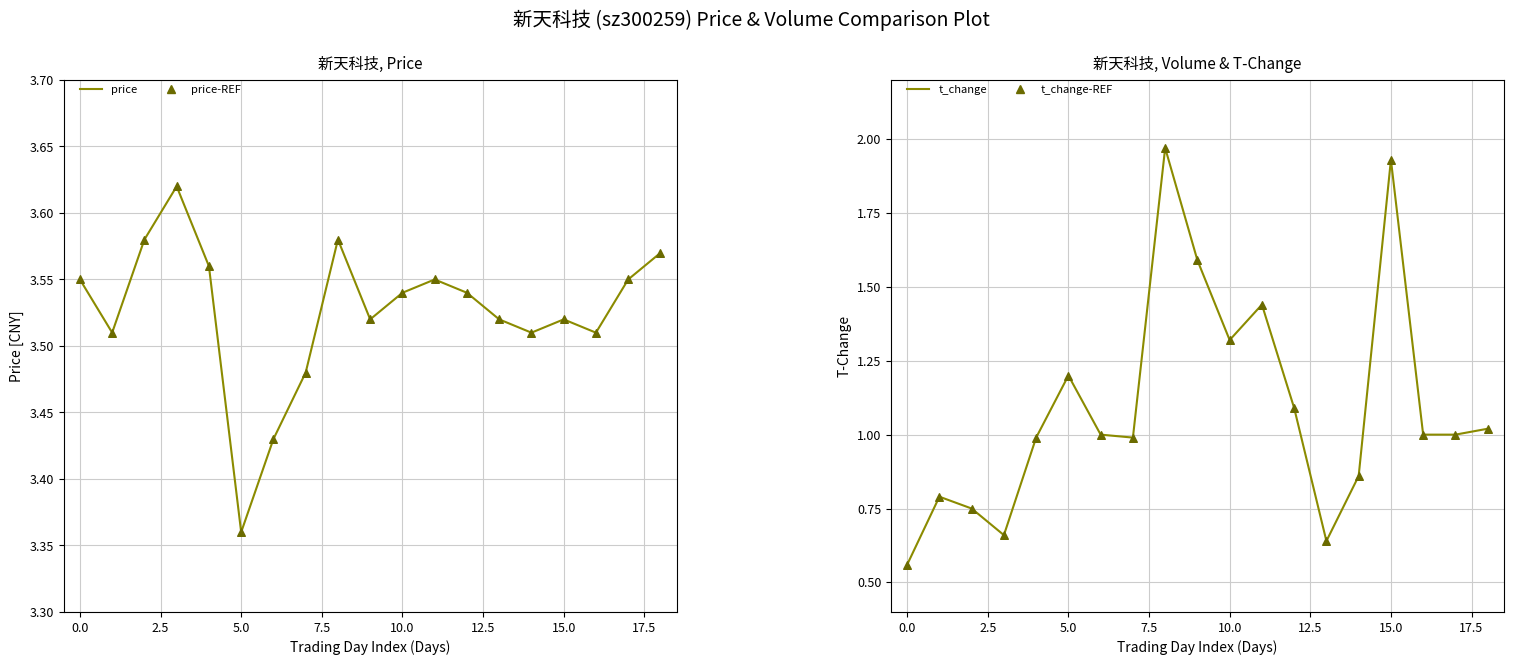

Which series reaches the maximum Y coordinate?

price